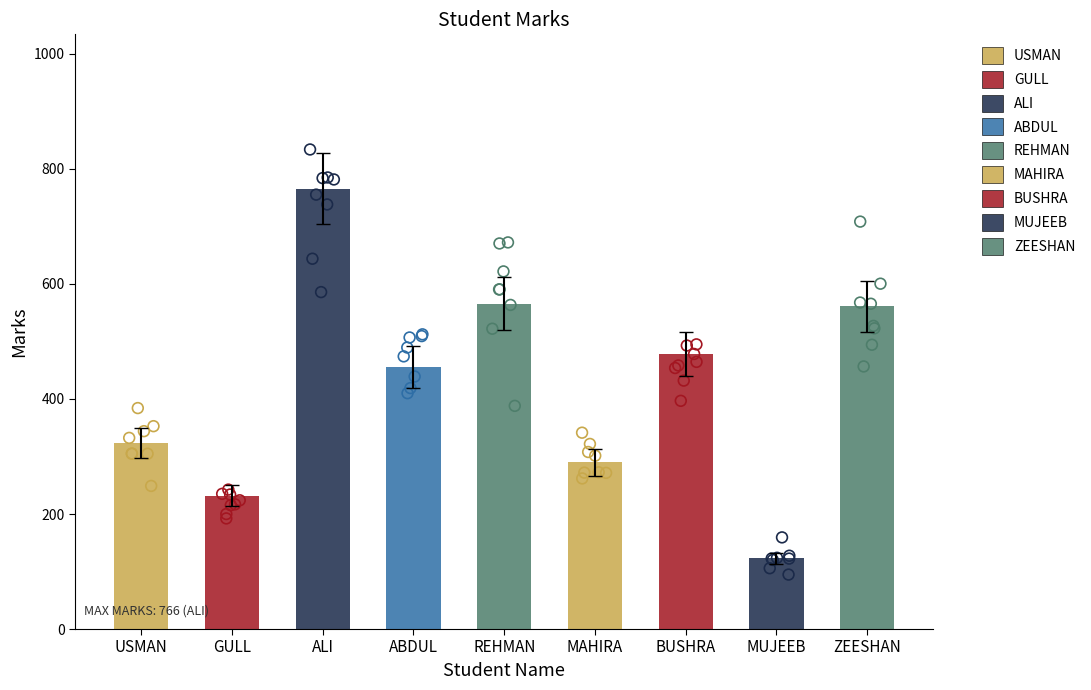

Which has a higher value, MAHIRA or USMAN?

USMAN